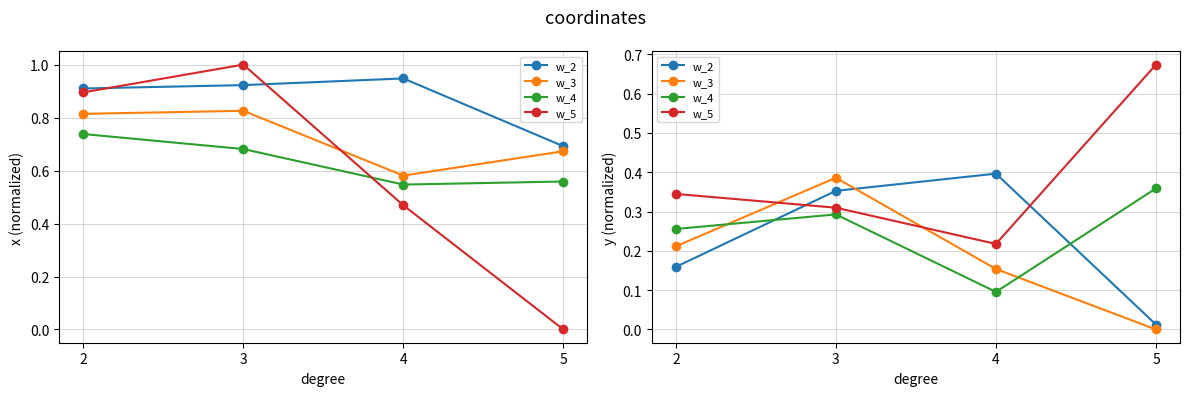

True or false: w_2 has more than 2 points higher than both neighbors.

False